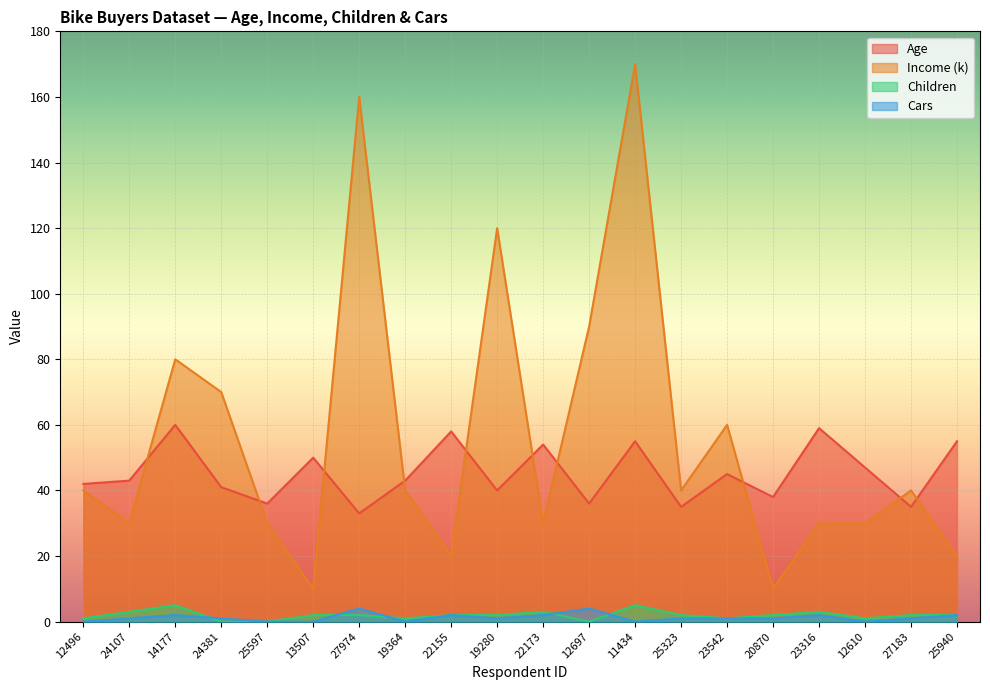

After their last crossing, which series has the higher values: Age or Income (k)?

Age